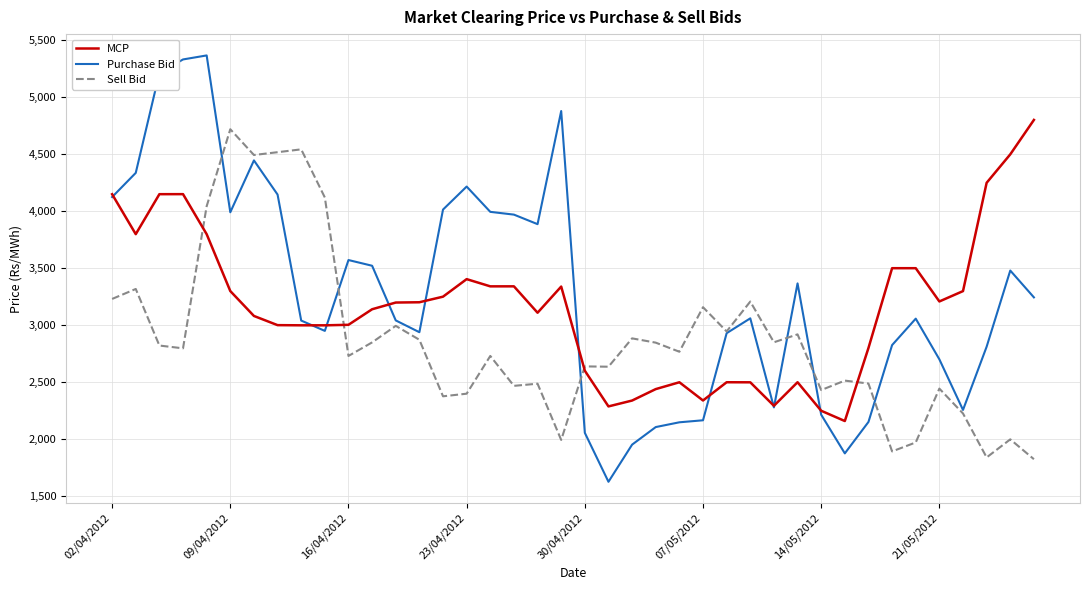

What is the sum of all Purchase Bid values?

131310.1